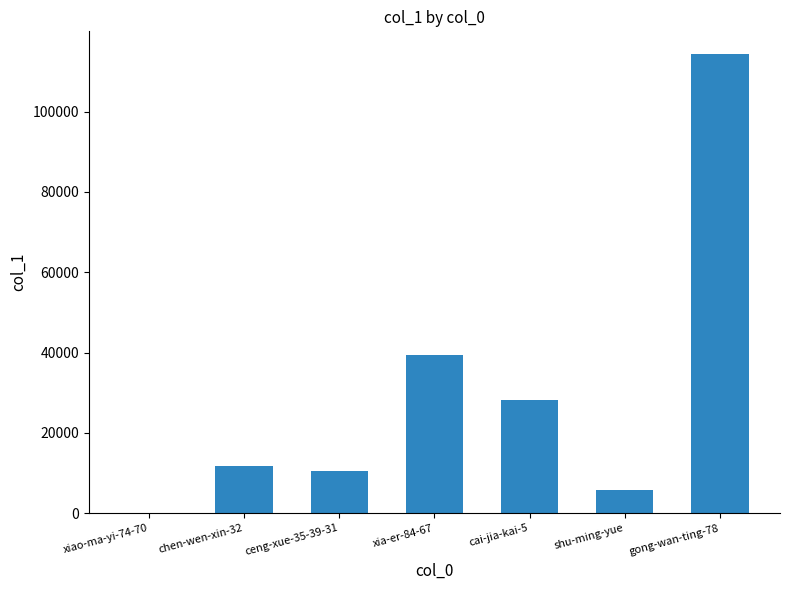

What is the change in value from chen-wen-xin-32 to shu-ming-yue?

-5925